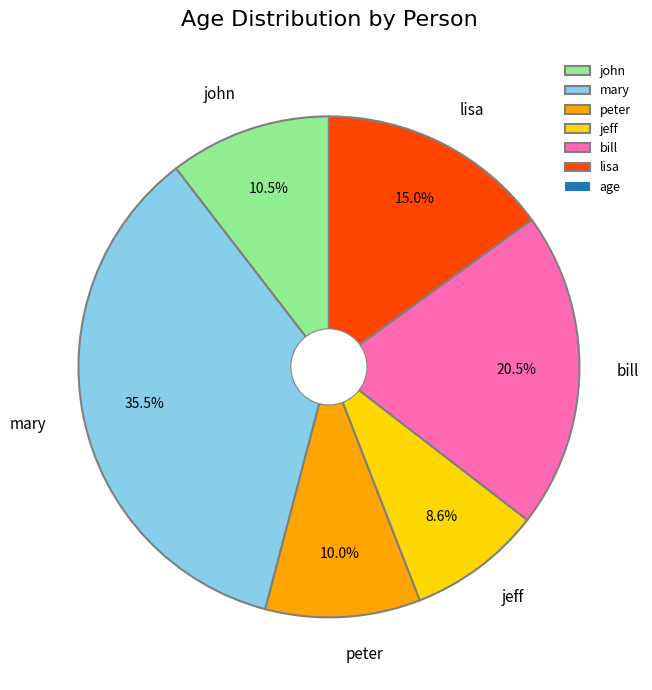

Which category has the biggest portion of the pie?

mary